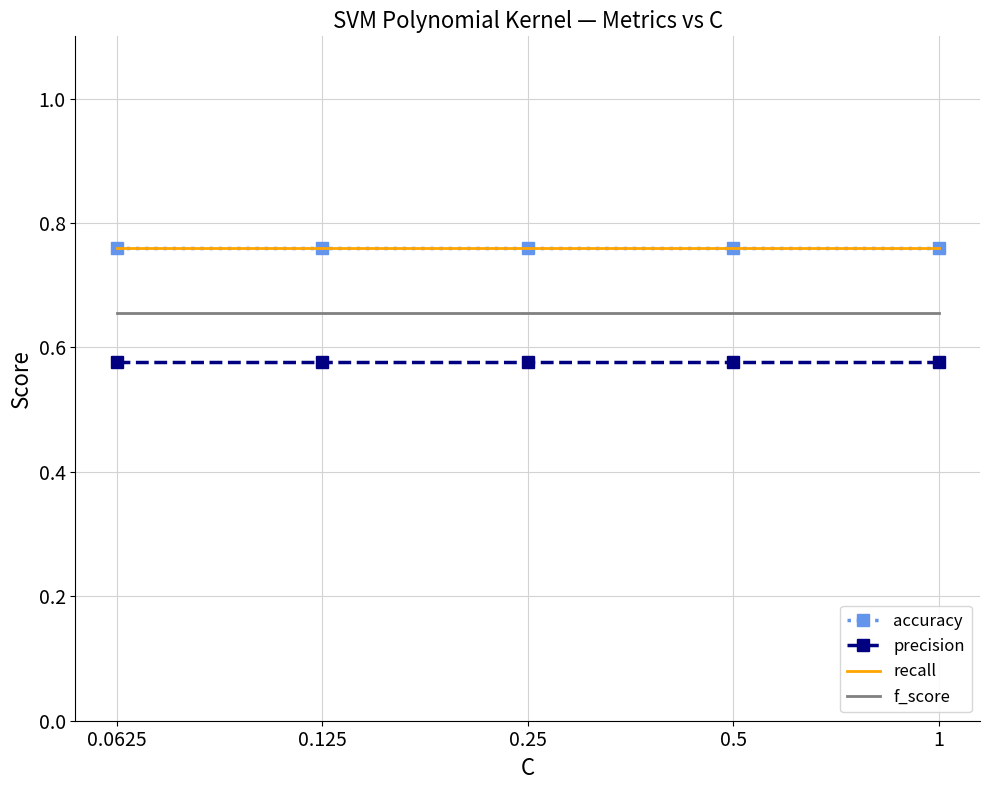

Is the value of recall at 1 greater than the value of precision at 0.0625?

Yes